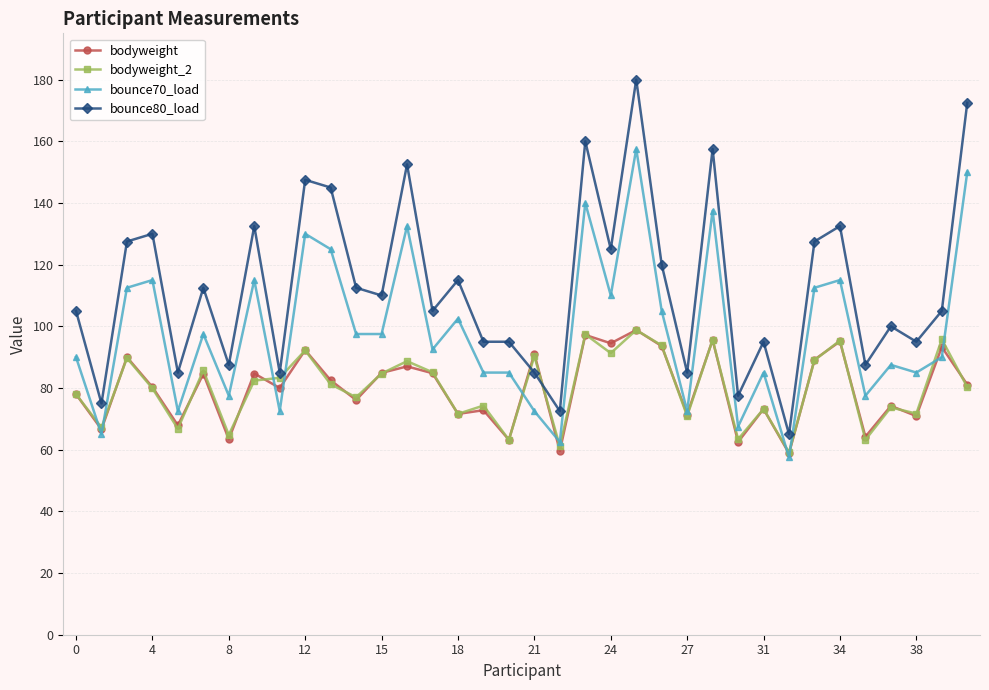

What is the difference between the maximum and second lowest values in the bodyweight series?

39.2